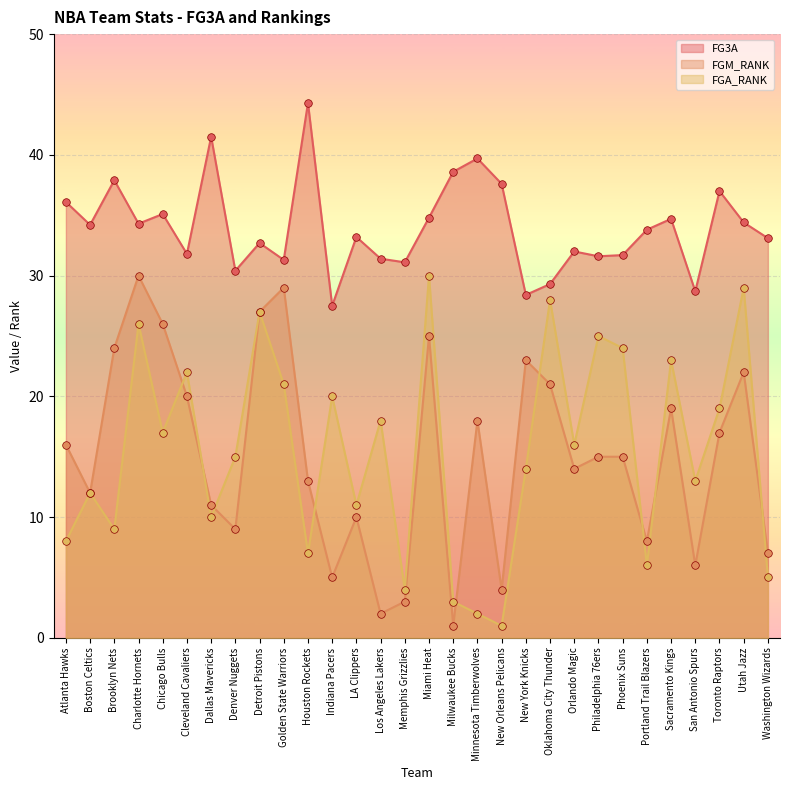

Which series has the largest total across all categories?

FG3A